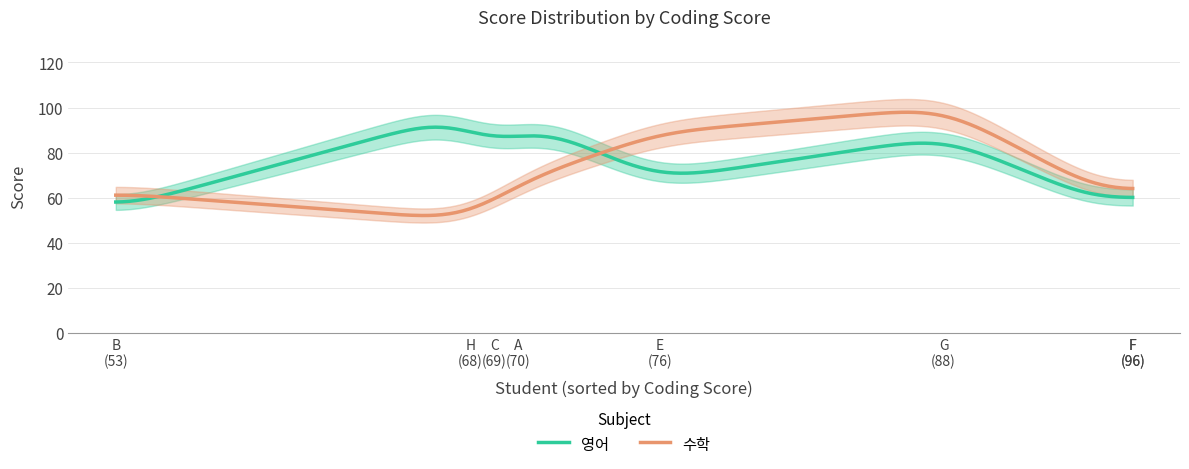

In 영어, how many points are higher than both neighbors (excluding endpoints)?

3